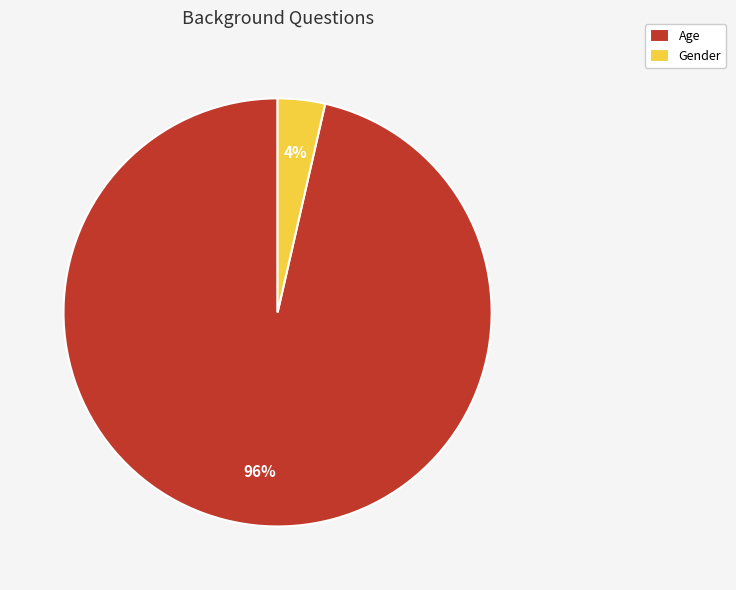

Is Age the majority of the pie?

Yes